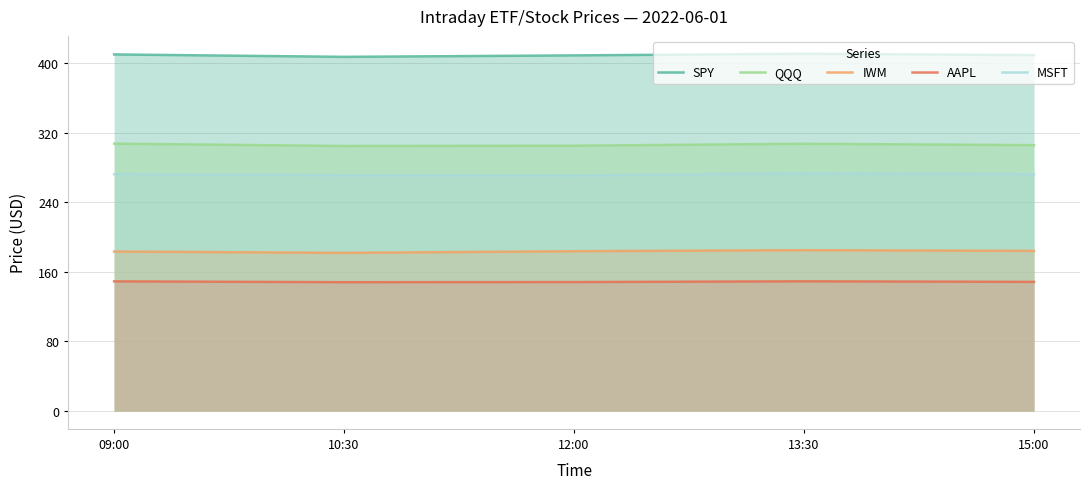

The value of MSFT at 10:30 is 271.2. True or false?

True